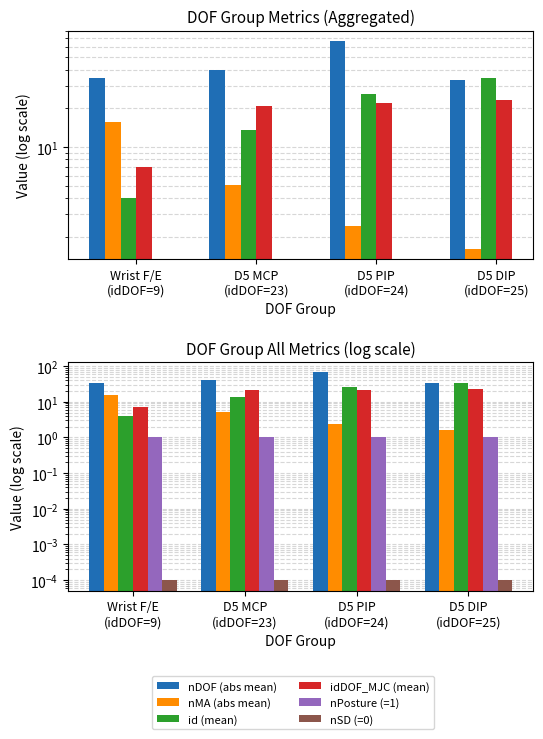

Rank the series at Wrist F/E
(idDOF=9) from lowest to highest value.

nSD (=0), nPosture (=1), id (mean), idDOF_MJC (mean), nMA (abs mean), nDOF (abs mean)